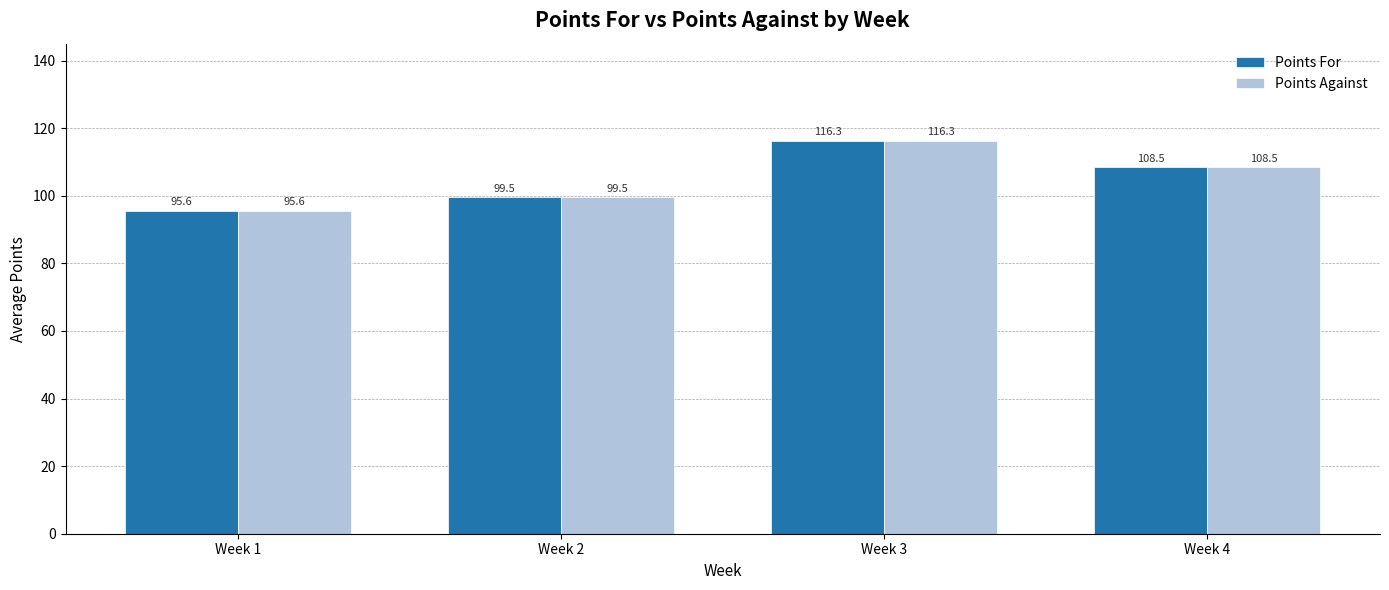

At how many categories does at least one series exceed 112?

1